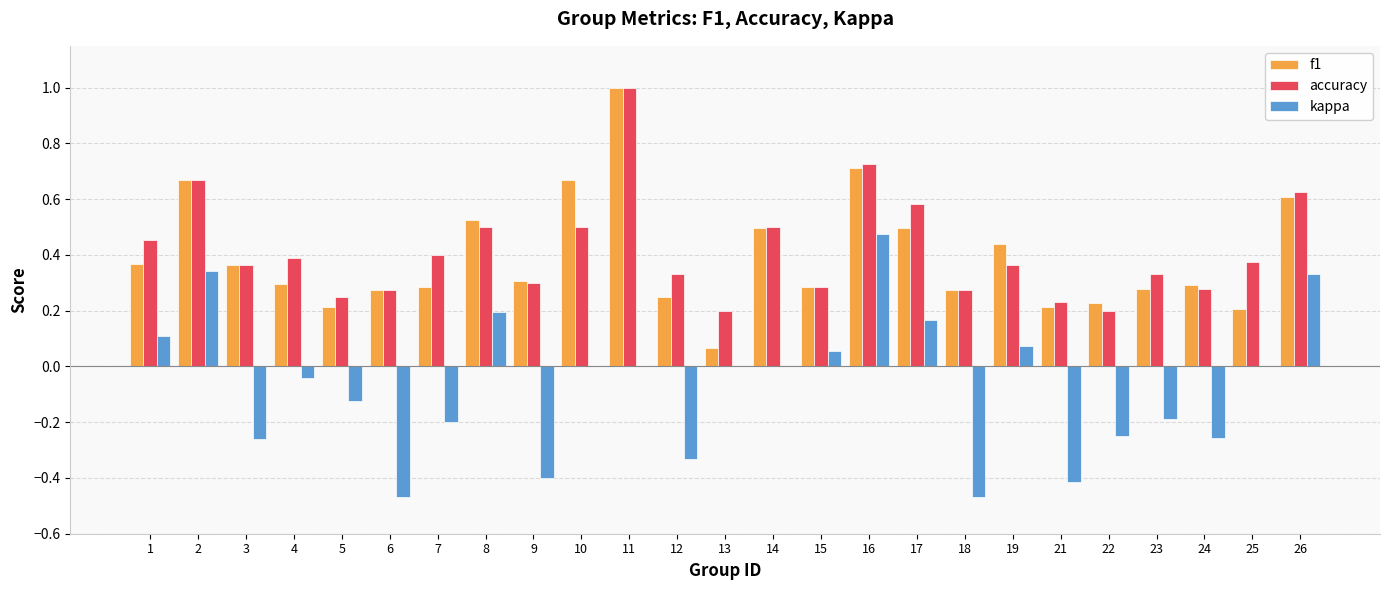

Which category has the highest value in the kappa series?

16